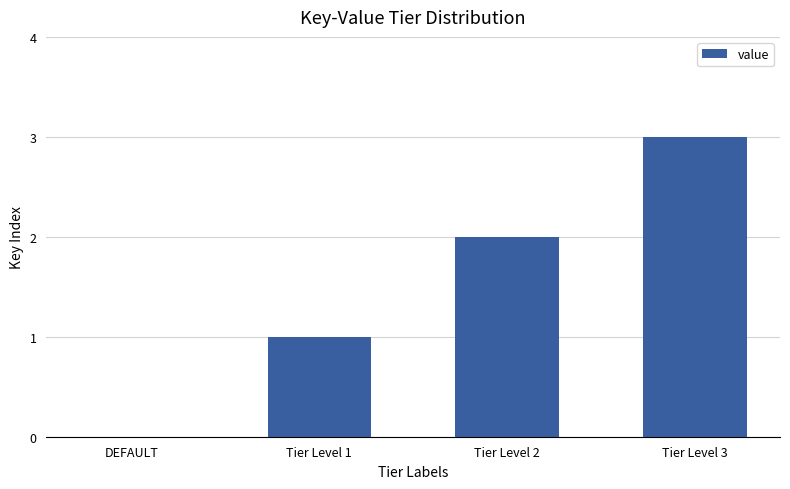

The value at Tier Level 3 is 1. True or false?

False